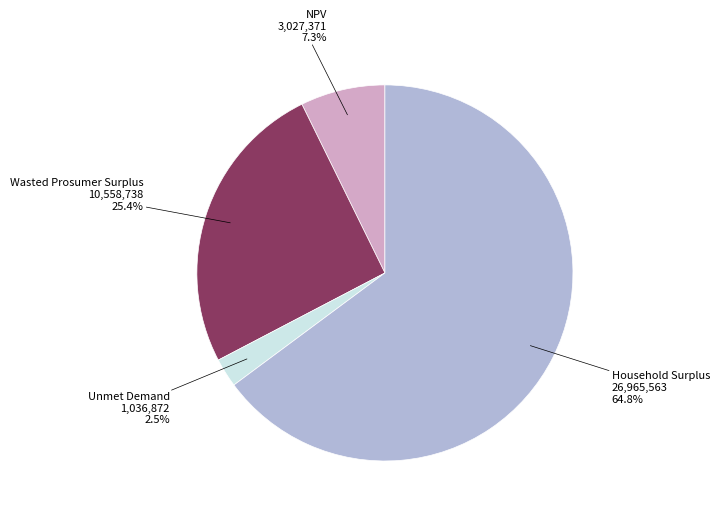

The Wasted Prosumer Surplus slice represents 25% of the pie. True or false?

True